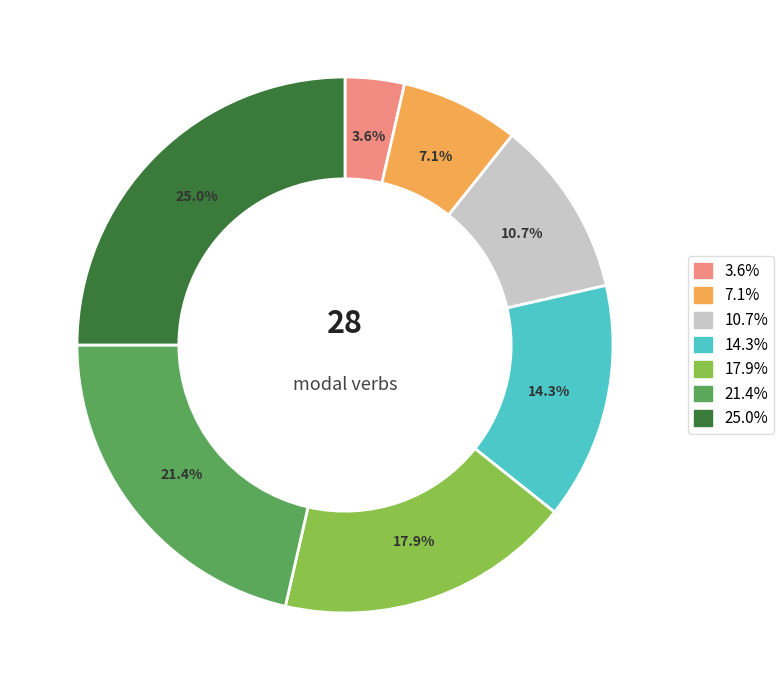

How much of the chart is everything except 10.7%?

89.3%